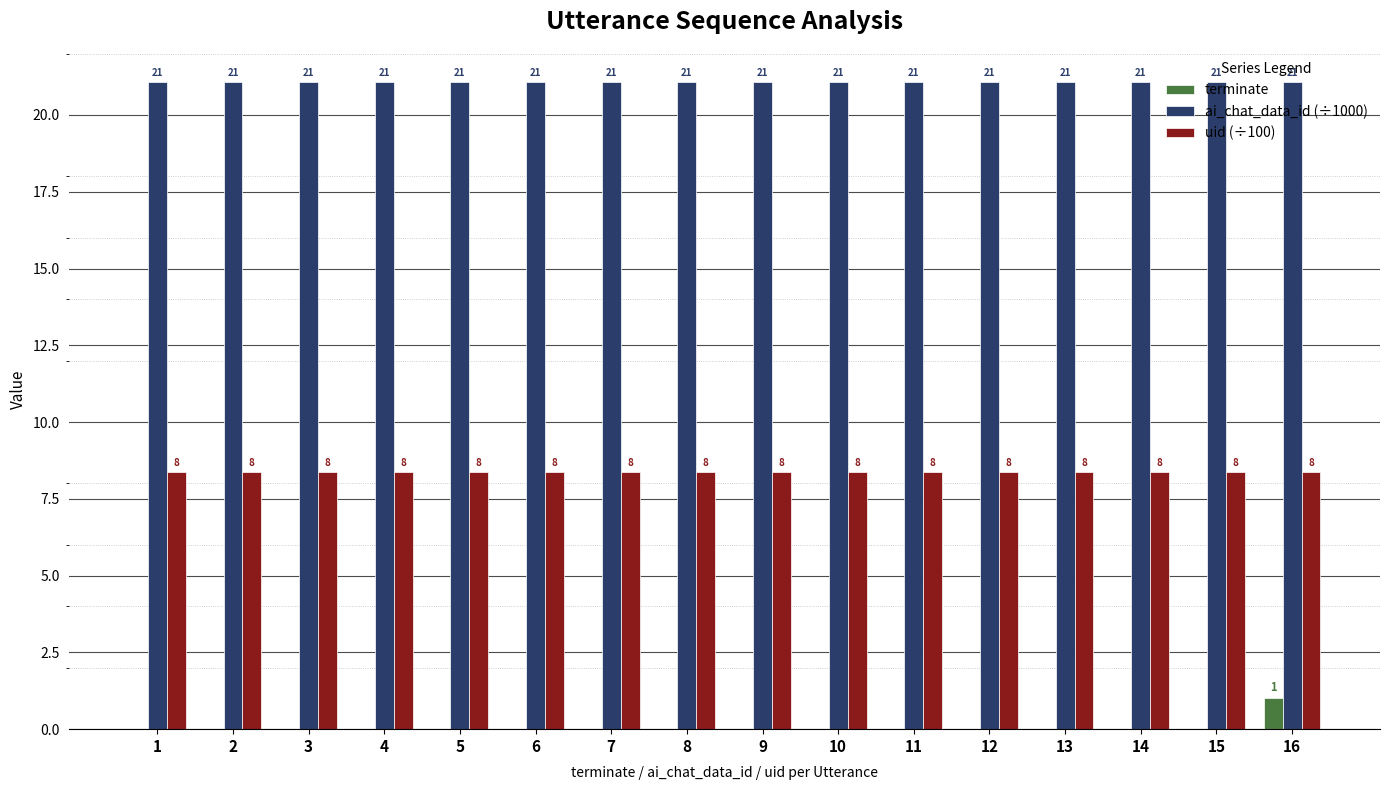

What is the sum of all terminate values?

1.0